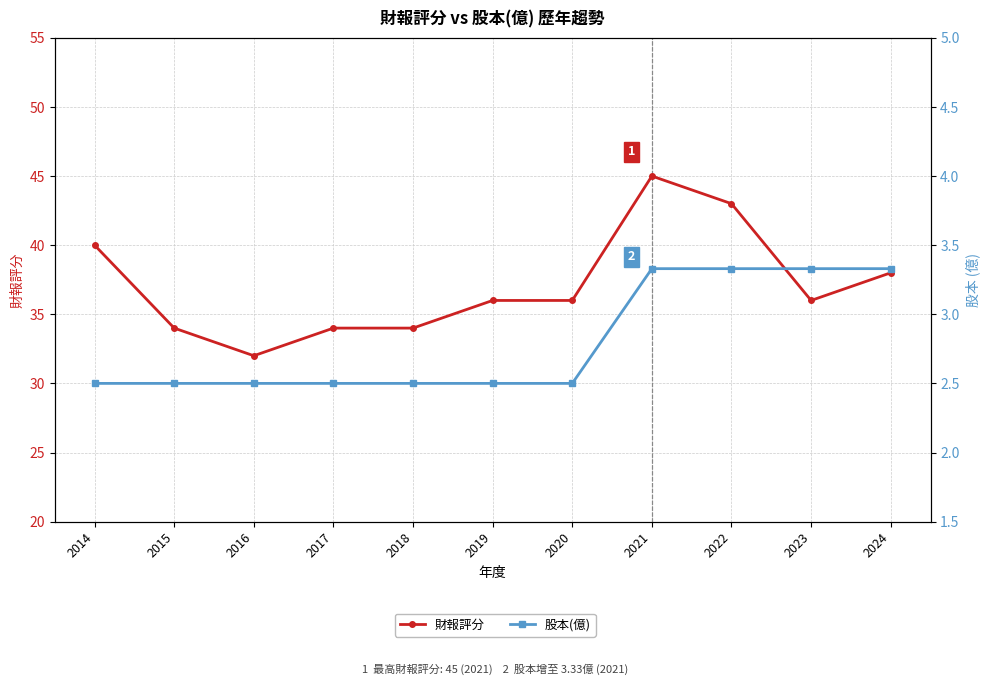

At how many categories does at least one series exceed 20?

11